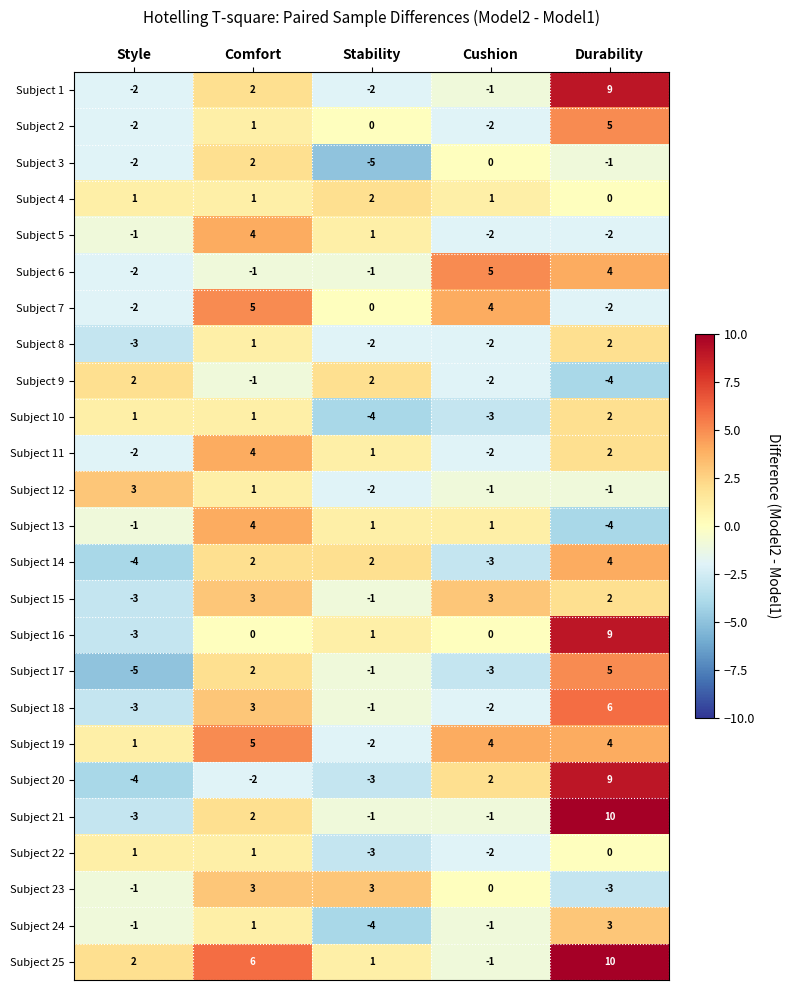

Which series changed the most between Style and Stability?

Subject 14